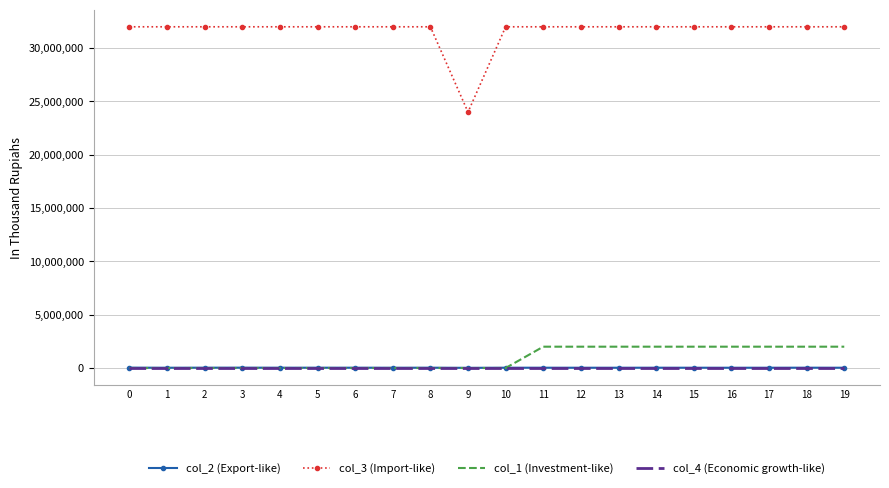

Is it true that col_3 (Import-like) equals 16537650 at 17?

False